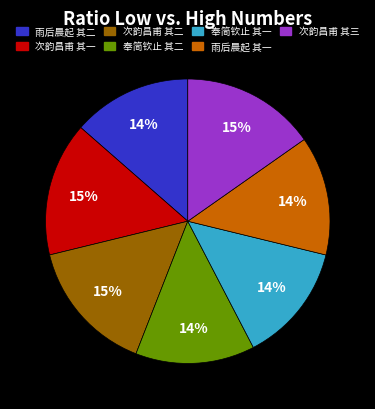

To the nearest percent, what is the average slice percentage?

14%